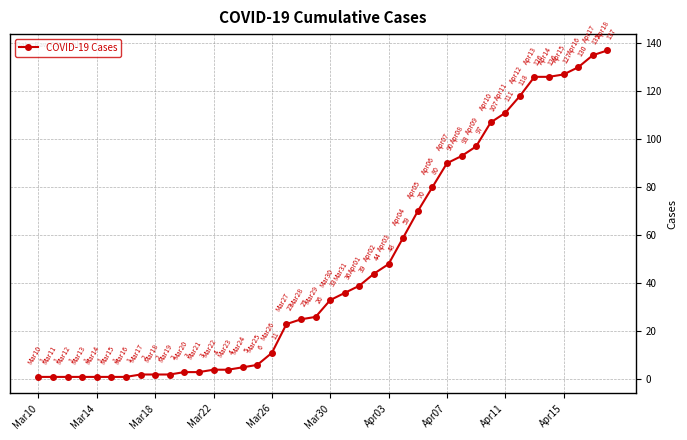

What is the average value?

48